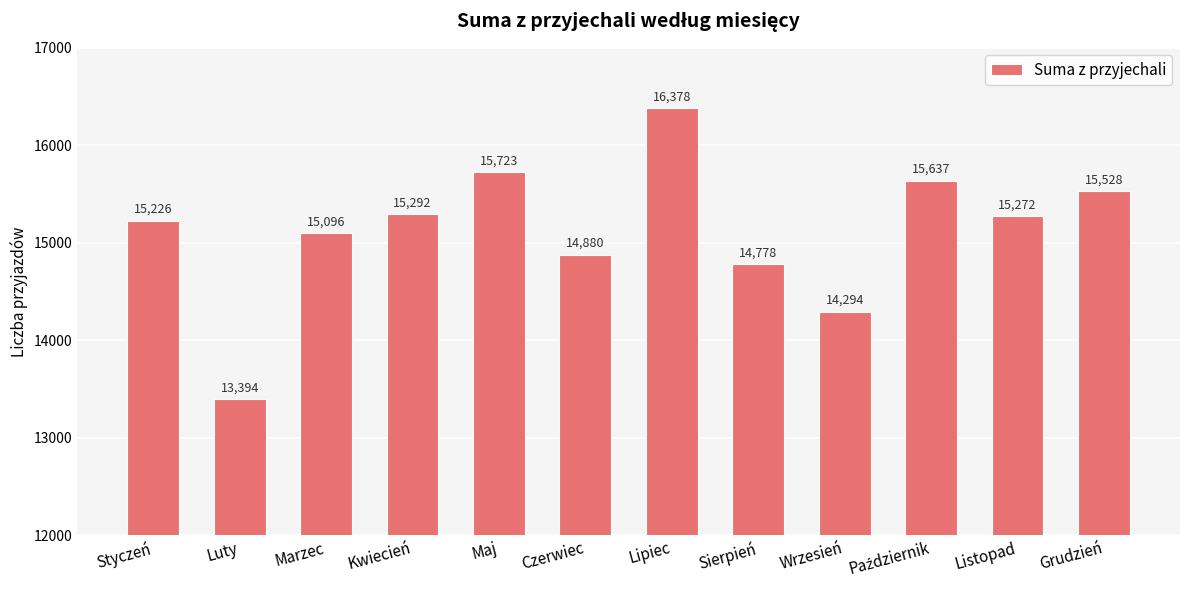

How many data points are less than 15272?

6